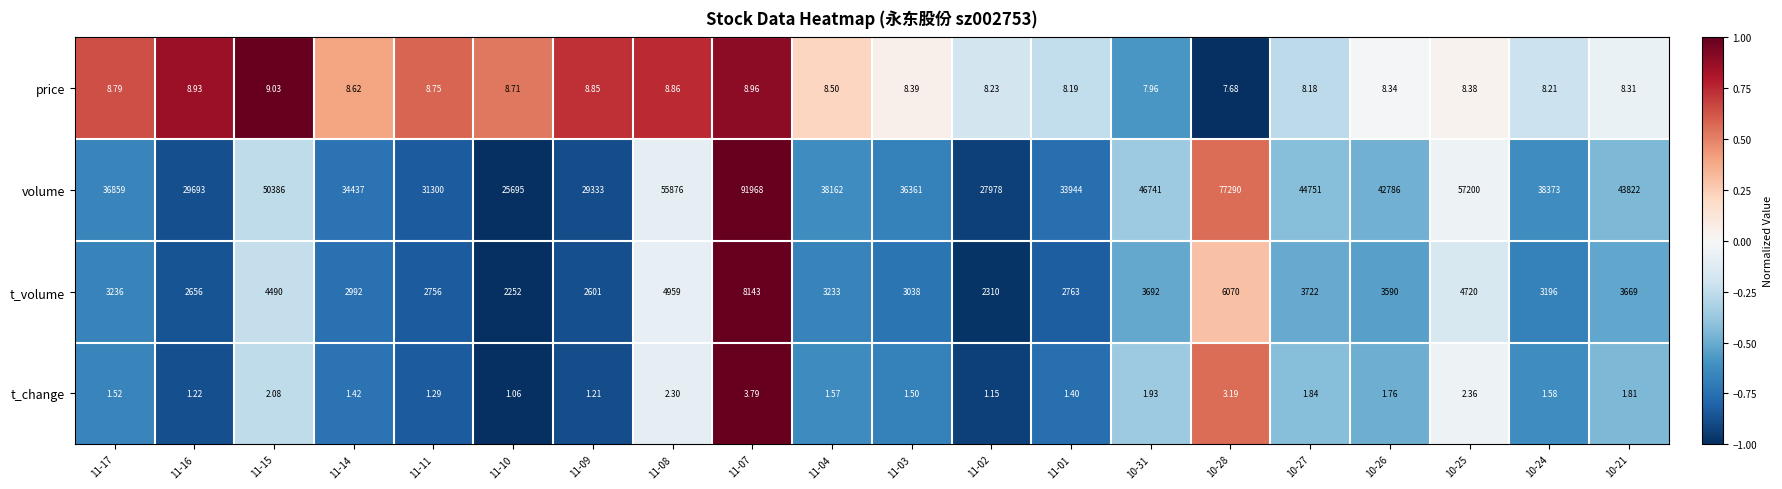

At 11-04, list the series in order from smallest to largest.

t_change, price, t_volume, volume